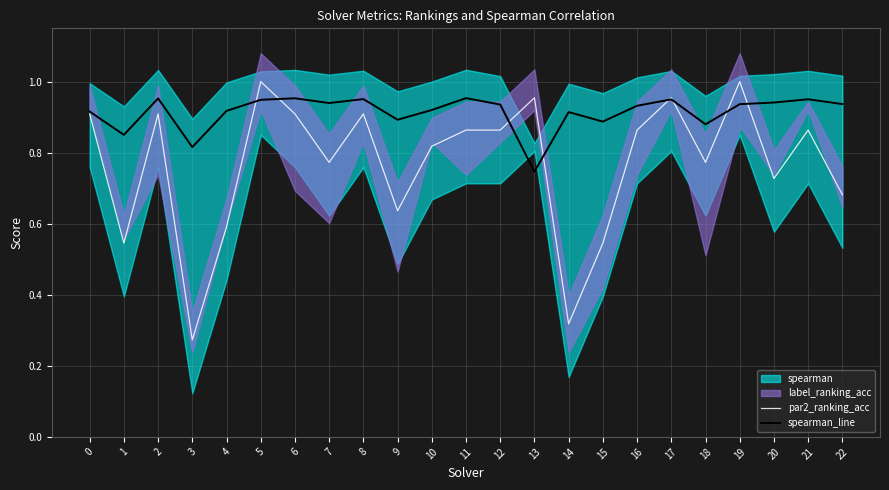

Read the spearman_line value at 20.

0.9